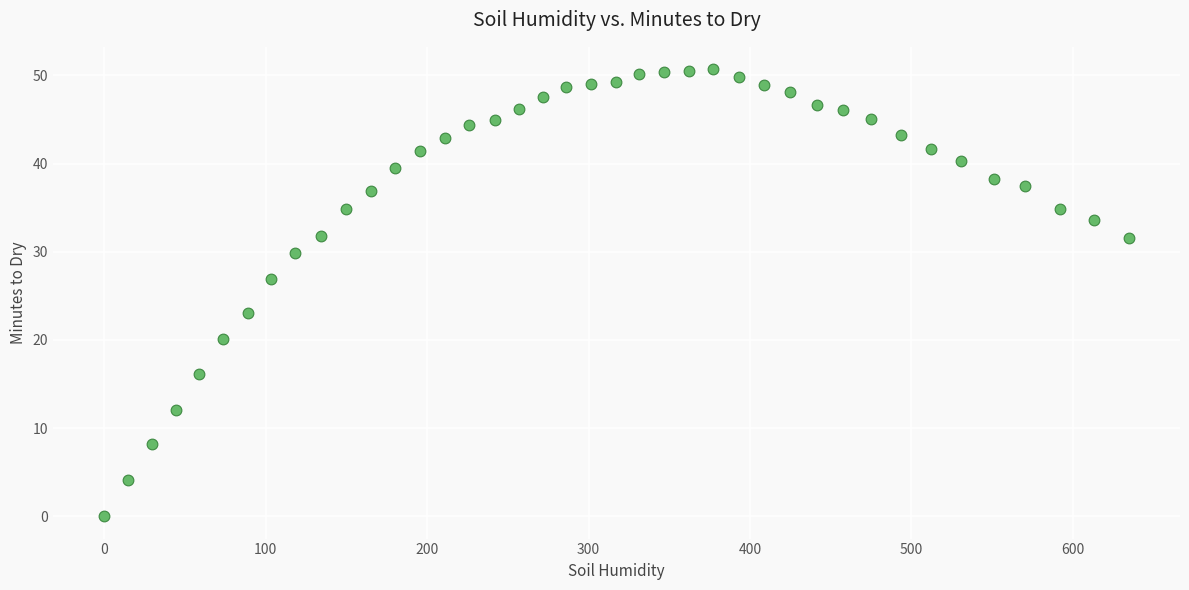

What is the range of X values (max minus min)?

634.6